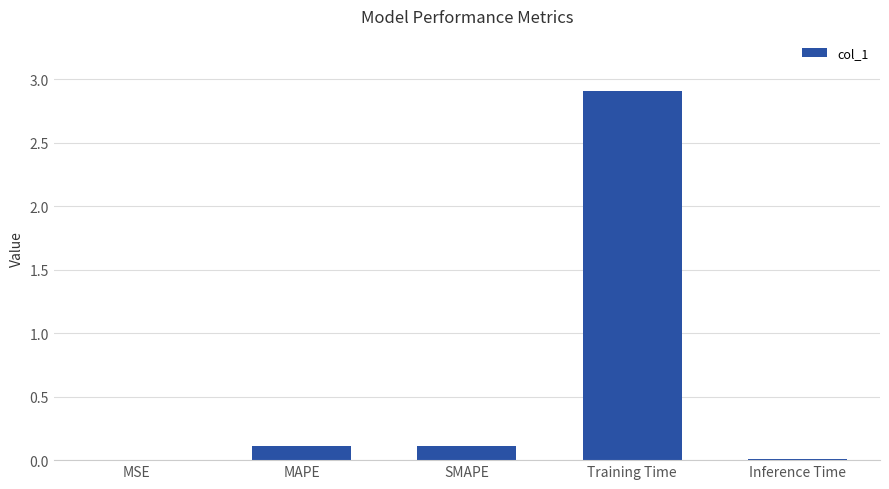

The chart shows a value of 2.9 at Training Time. True or false?

True